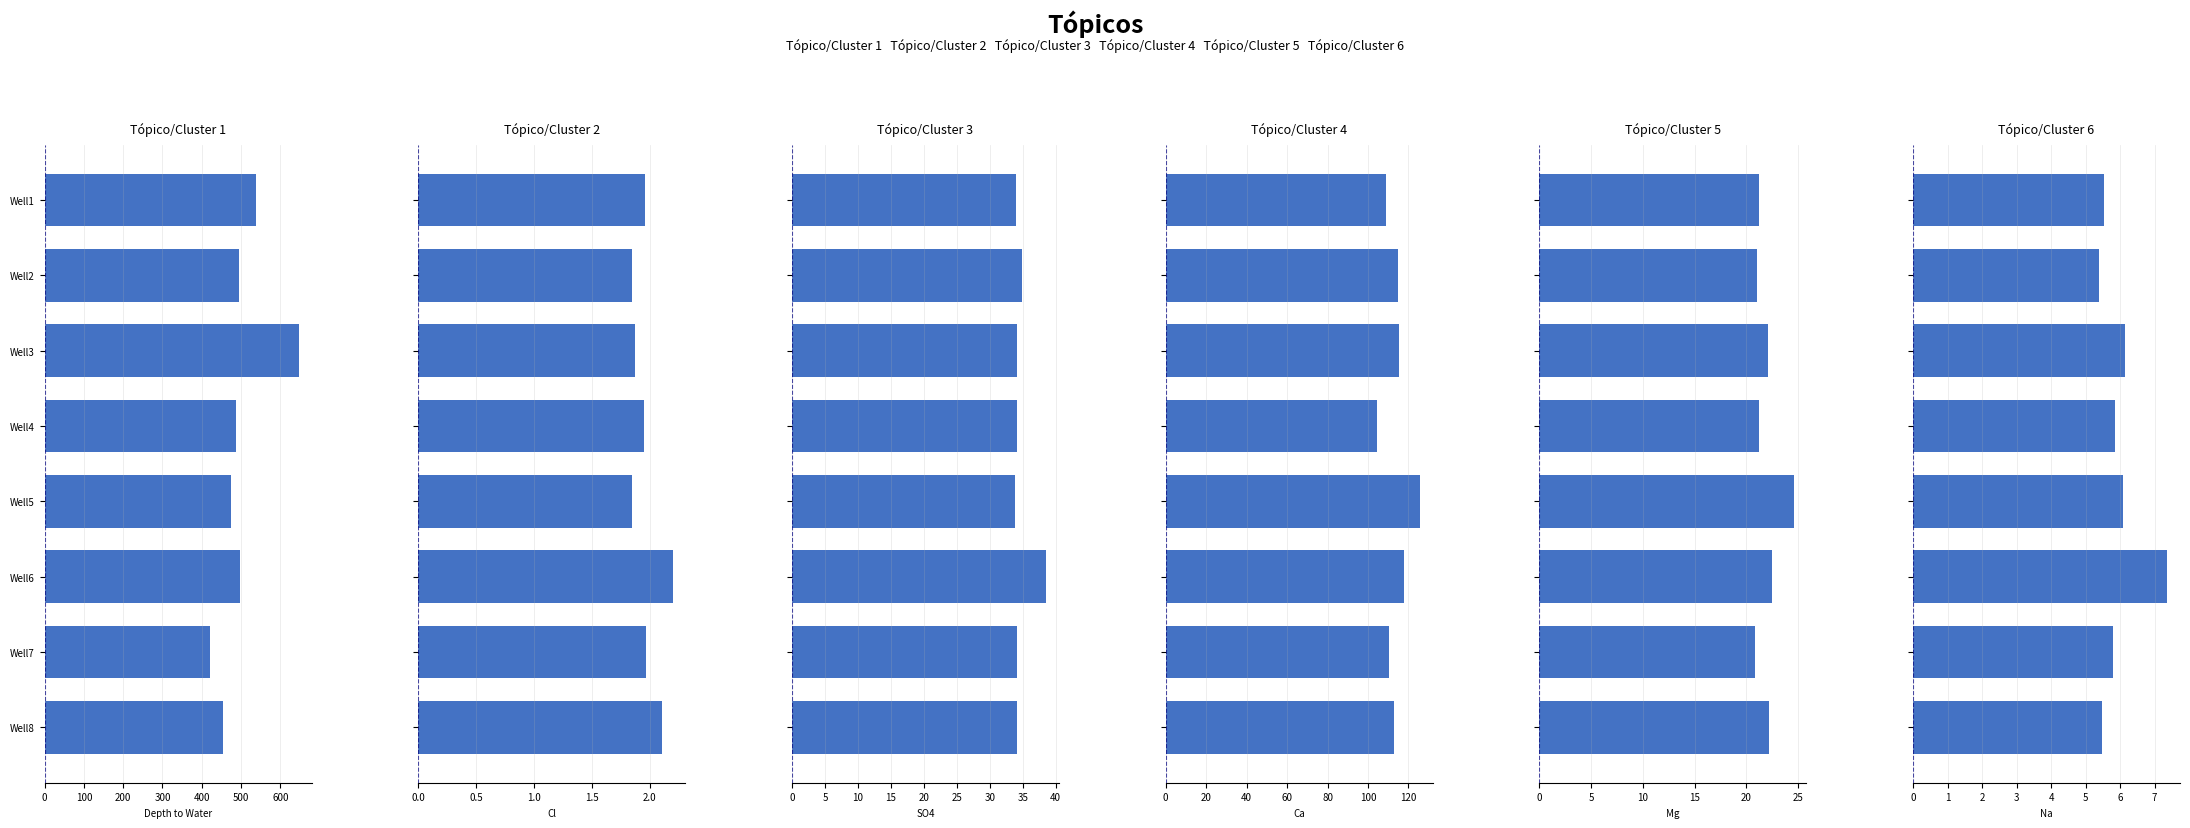

What is the sum of all Mg values?

175.5